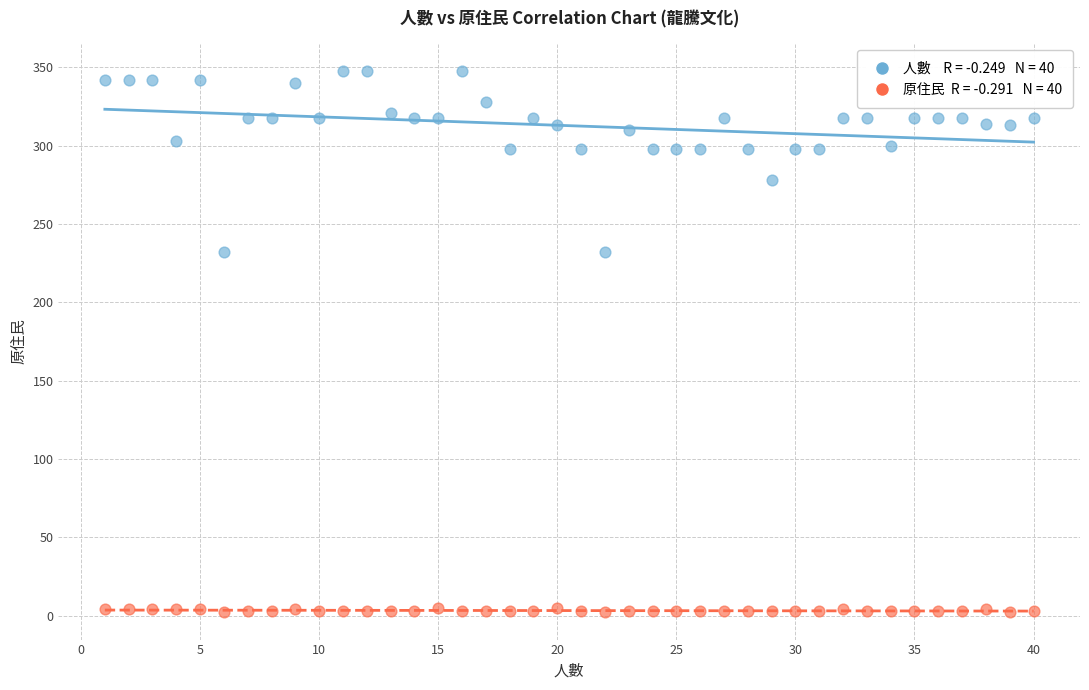

Across all data points, what is the range of X values (max minus min)?

39